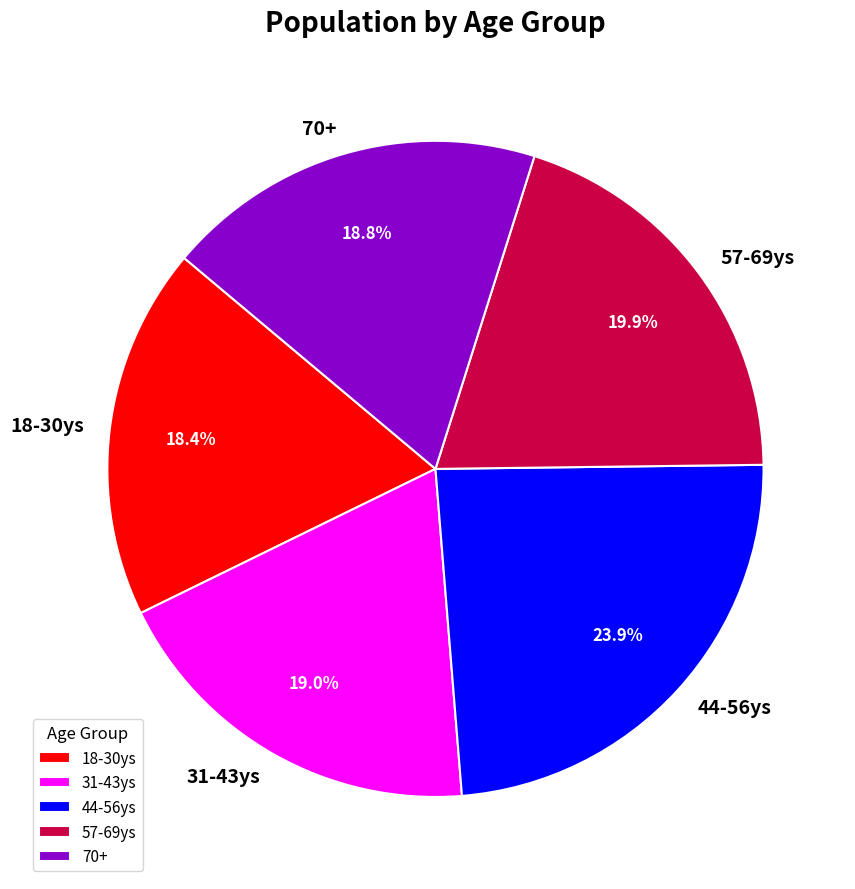

True or false: 31-43ys accounts for 32% of the total.

False